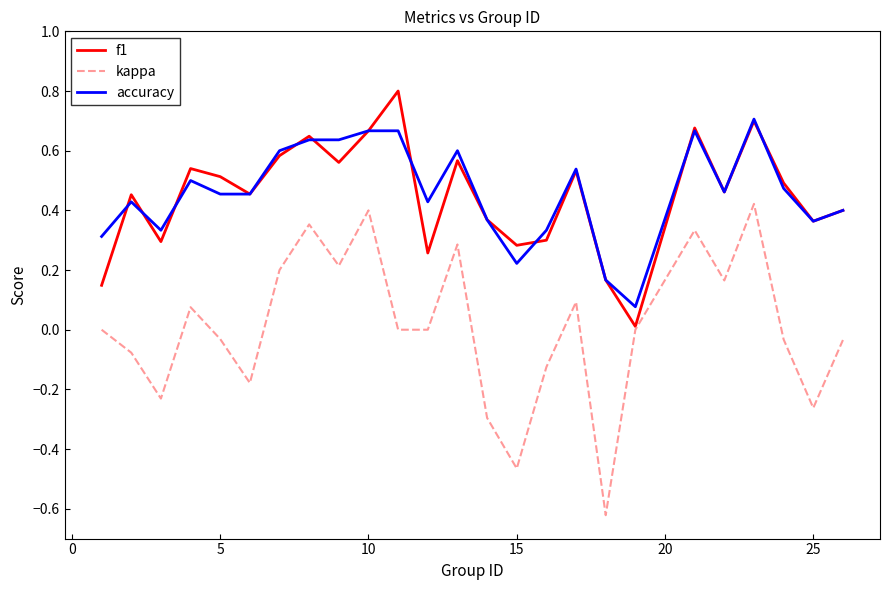

True or false: kappa and accuracy intersect in this chart.

False